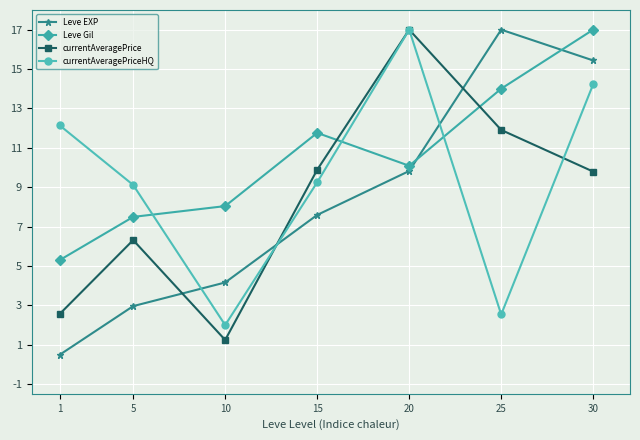

At 25, list the series in order from largest to smallest.

Leve EXP, Leve Gil, currentAveragePrice, currentAveragePriceHQ